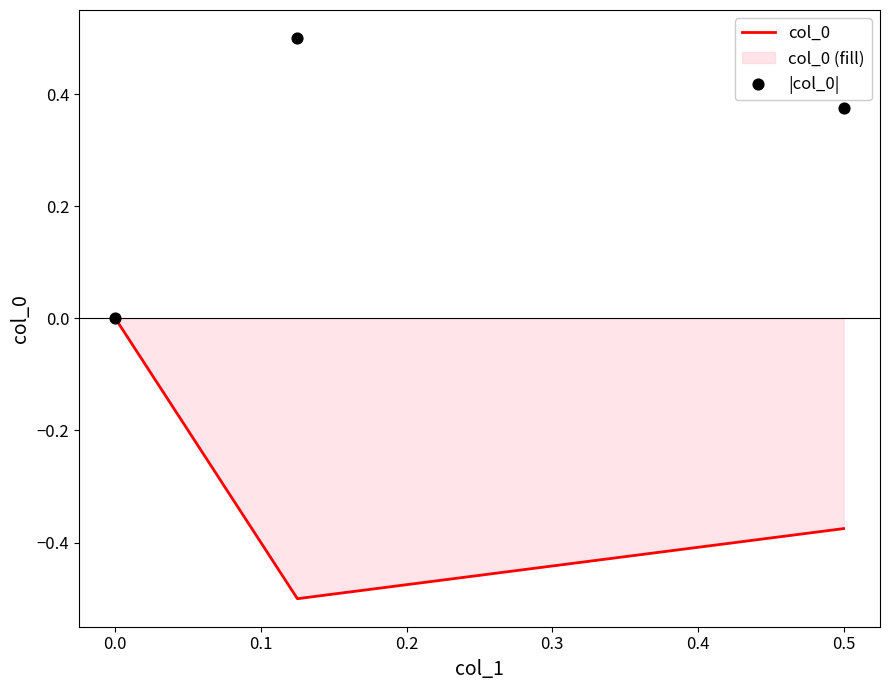

Which series reaches the minimum Y coordinate?

col_0